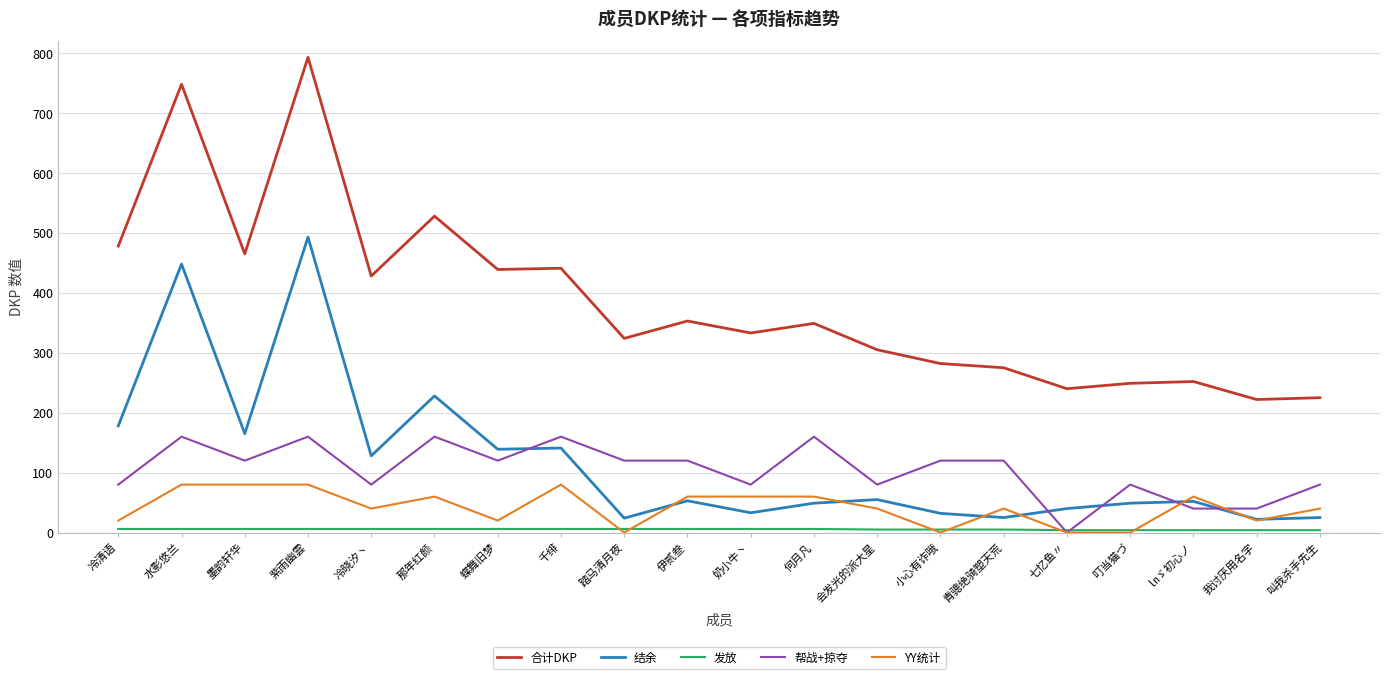

Which series has the largest range (max minus min)?

合计DKP